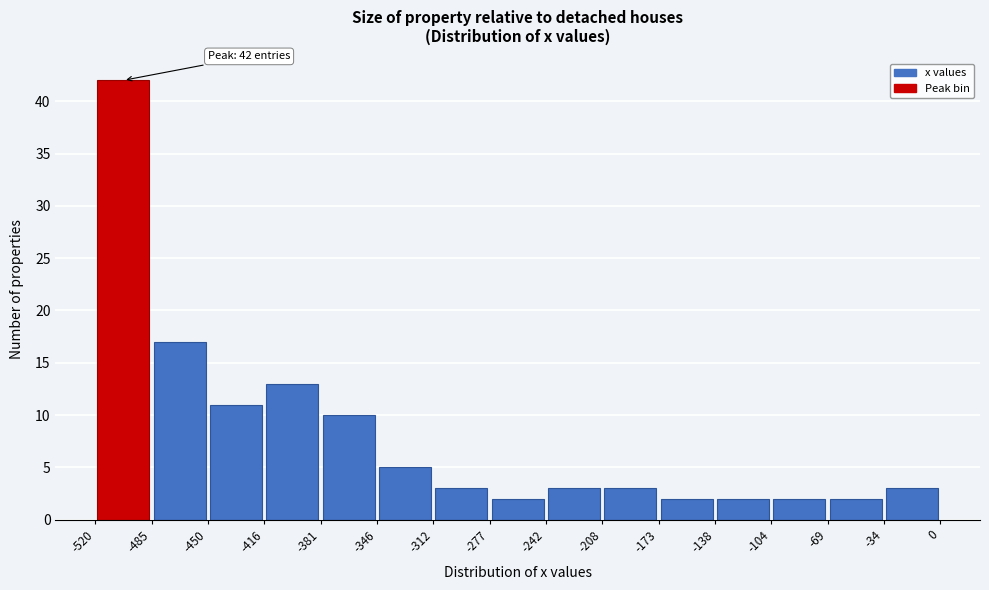

Over which range of the x-axis is the bar tallest?

-520 to -485